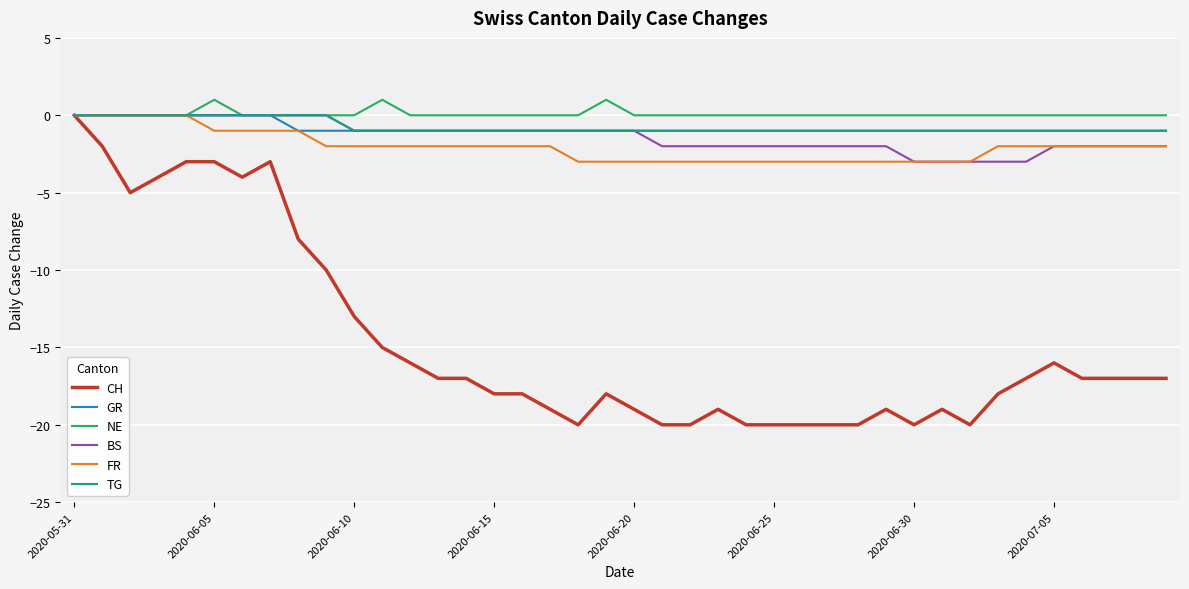

What is the difference between the maximum and minimum values in the FR series?

3